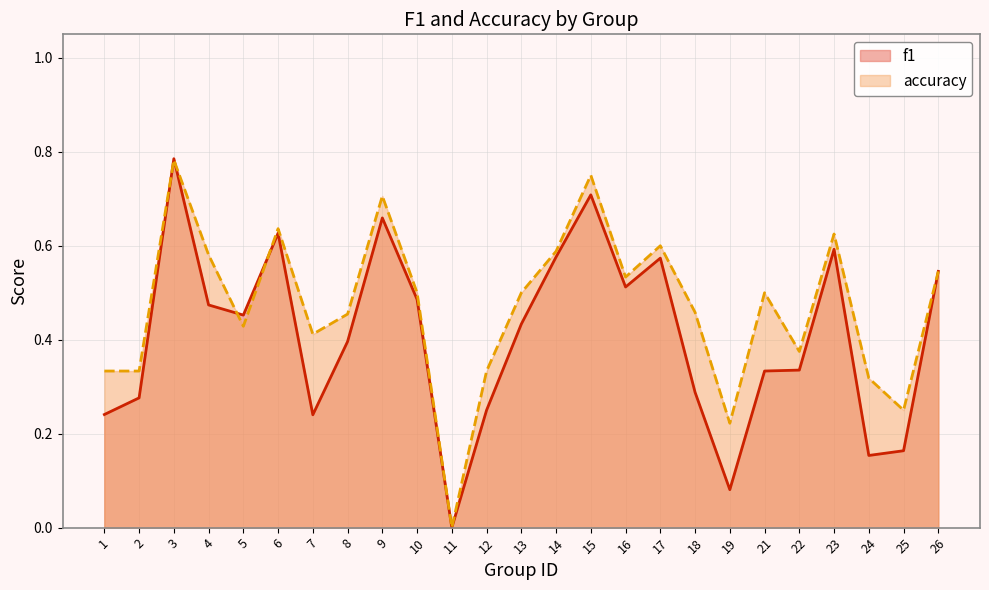

Rank the series at 15 from lowest to highest value.

f1, accuracy